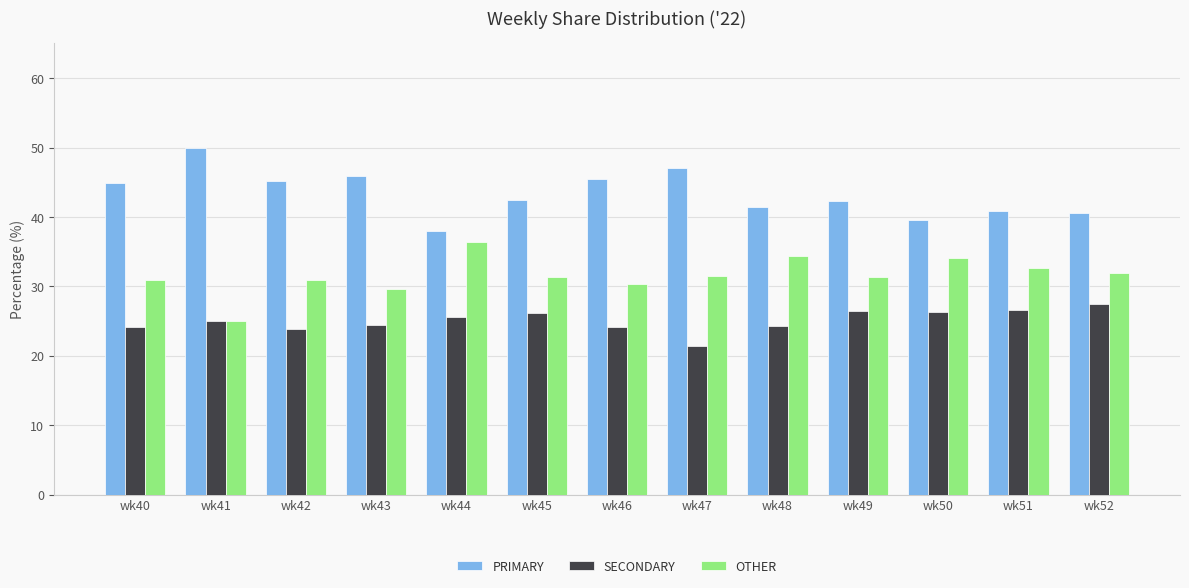

Is it true that SECONDARY equals 11.0 at wk45?

False